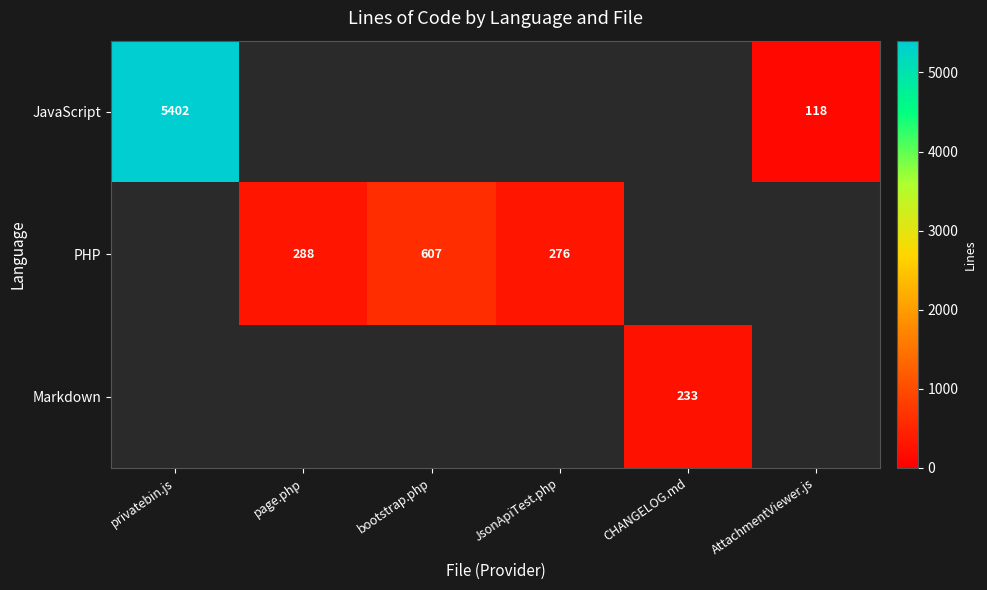

The value of JavaScript at AttachmentViewer.js is 118. True or false?

True